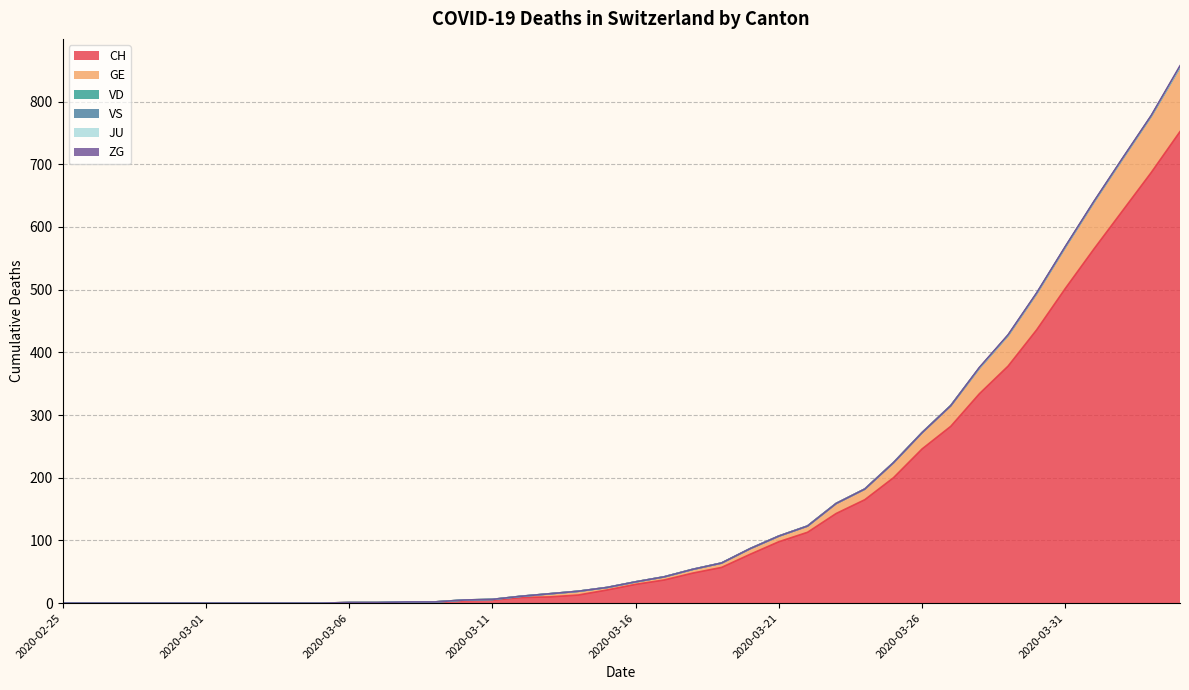

Which series changed the most between 2020-02-28 and 2020-03-04?

CH